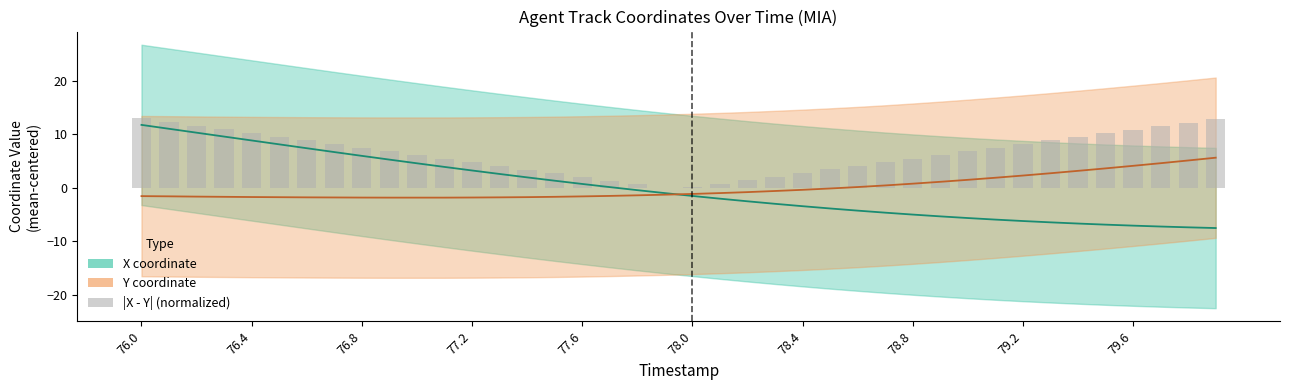

What is the lowest value of the Y coordinate series?

-1.8